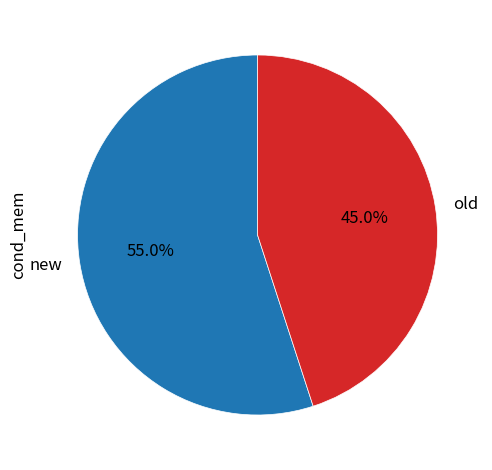

To the nearest percent, what is the difference between the new and old slice percentages?

10%